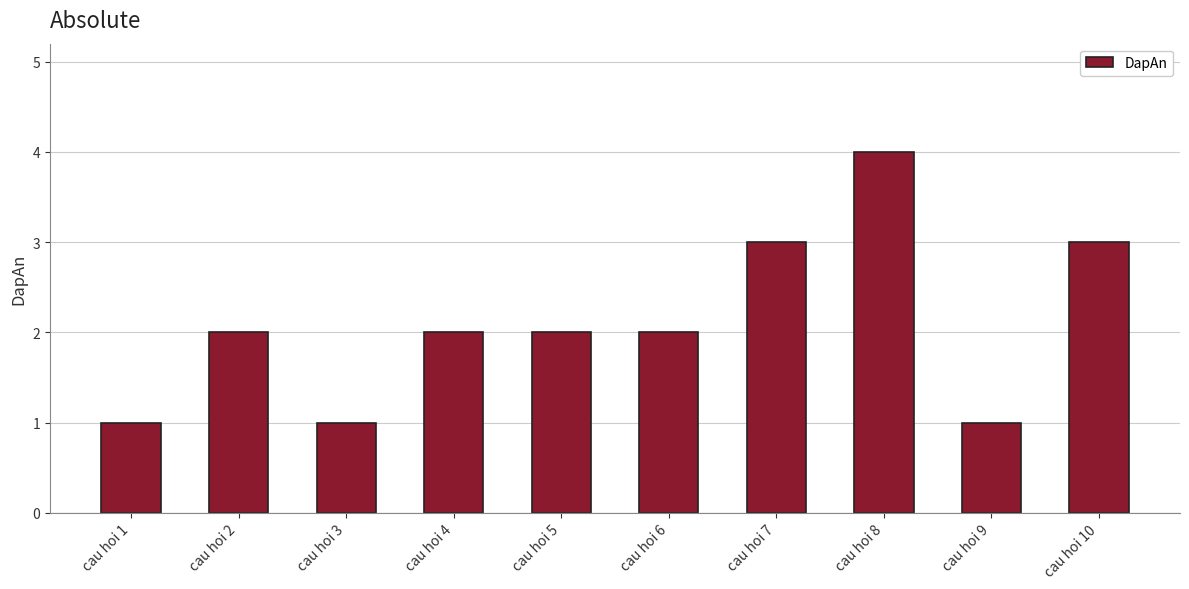

The chart shows a value of 2 at cau hoi 5. True or false?

True